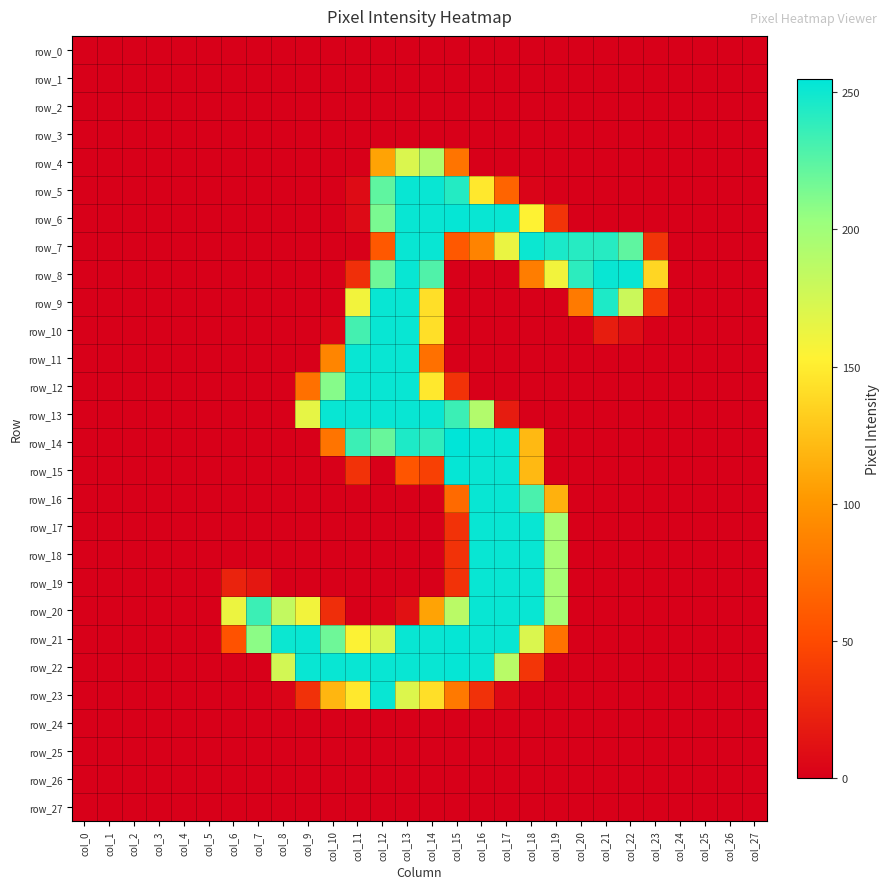

The row_14 series shows 102 at col_7. True or false?

False